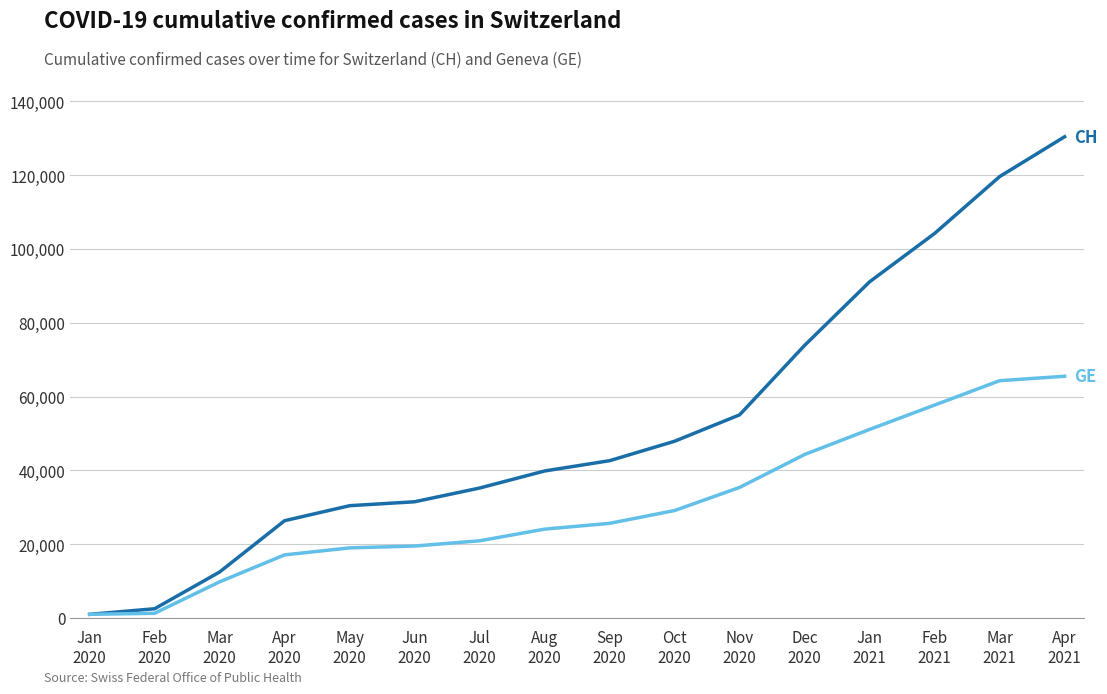

What is the greatest value displayed?

130400